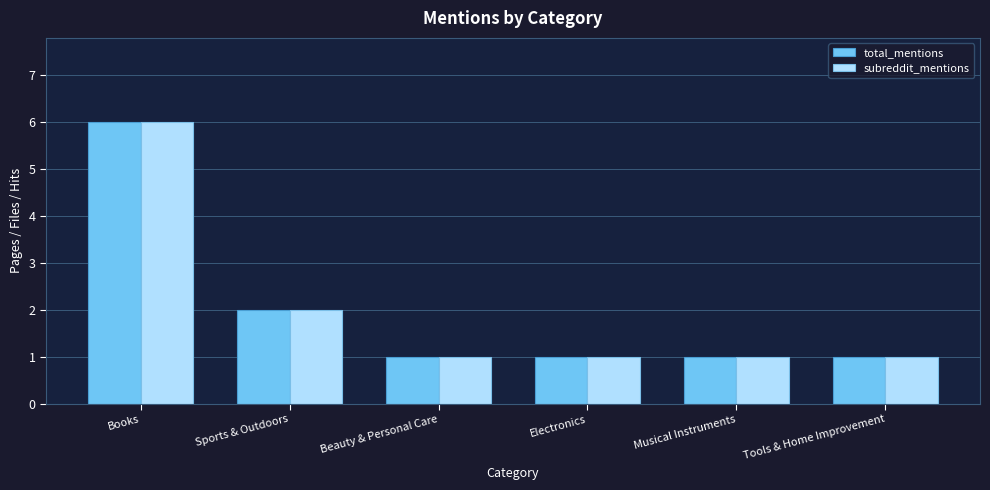

What position from the right is Tools & Home Improvement?

1